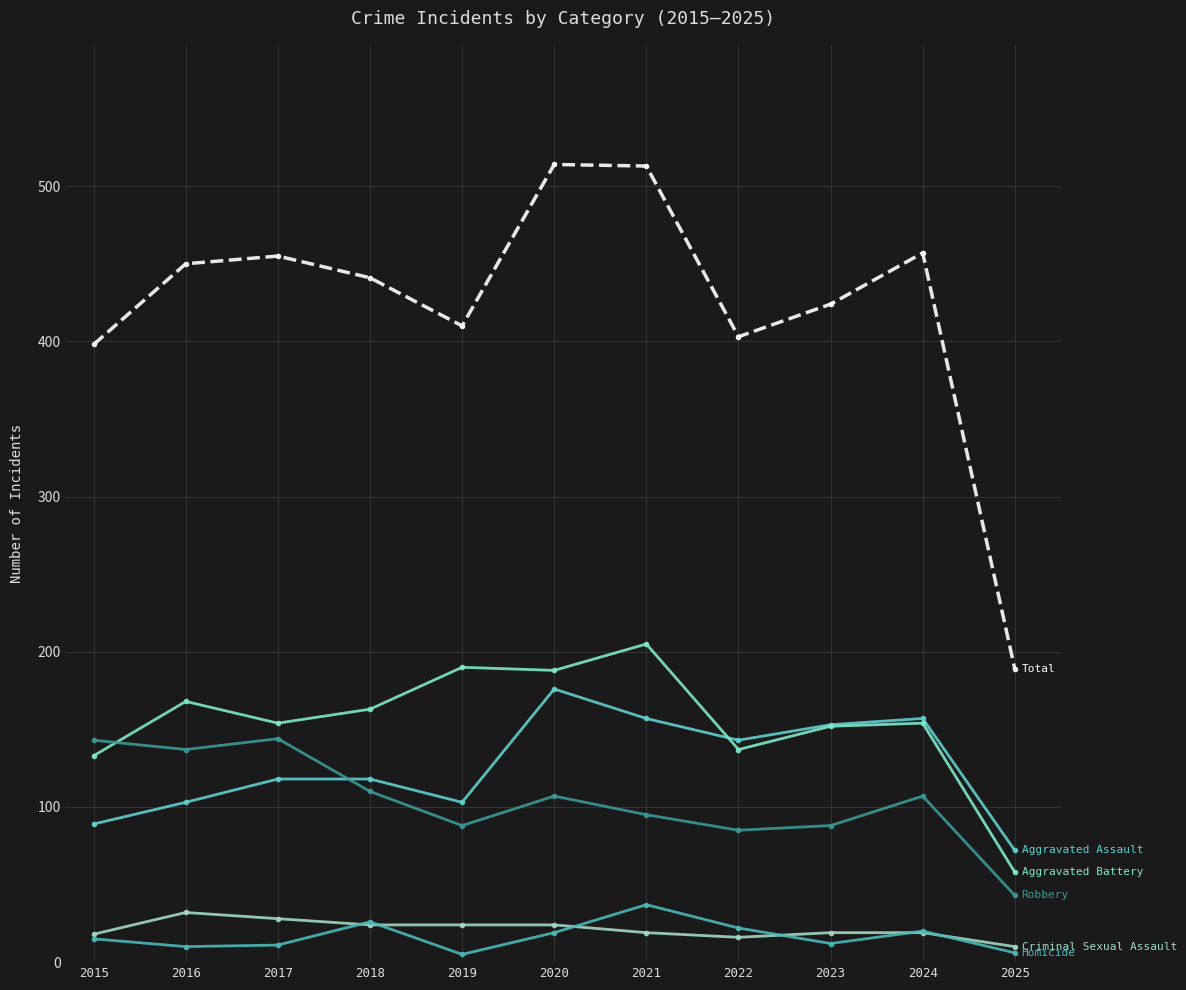

Reading left to right, transcribe all the data shown in this chart.

Aggravated Assault: 89	103	118	118	103	176	157	143	153	157	72
Aggravated Battery: 133	168	154	163	190	188	205	137	152	154	58
Criminal Sexual Assault: 18	32	28	24	24	24	19	16	19	19	10
Homicide: 15	10	11	26	5	19	37	22	12	20	6
Robbery: 143	137	144	110	88	107	95	85	88	107	43
Total: 398	450	455	441	410	514	513	403	424	457	189